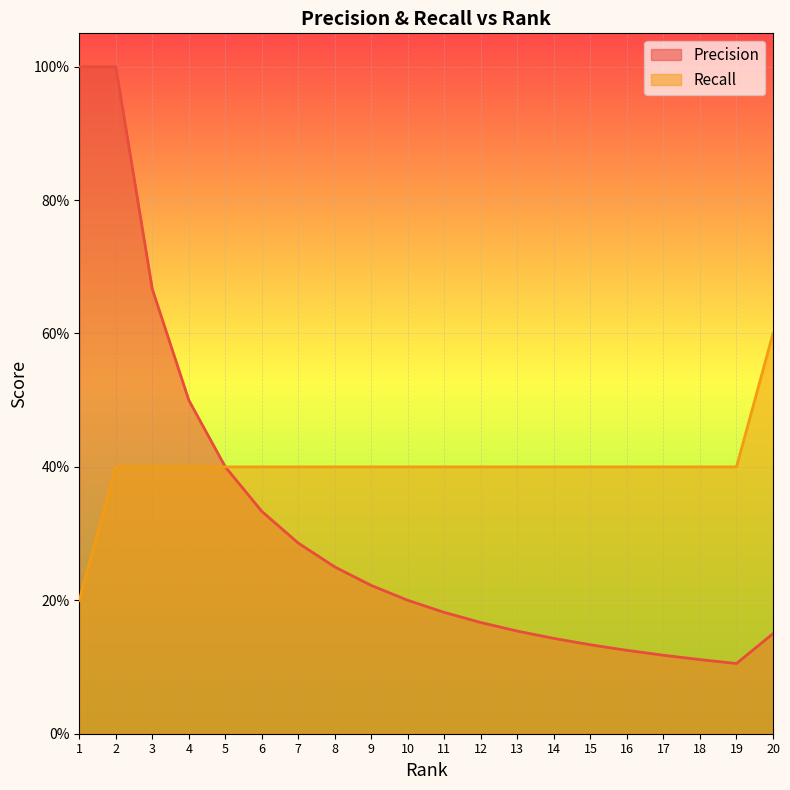

At how many categories does at least one series exceed 0?

20